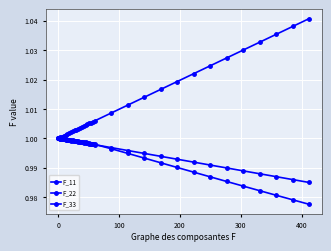

Which series has the largest range (max minus min)?

F_22